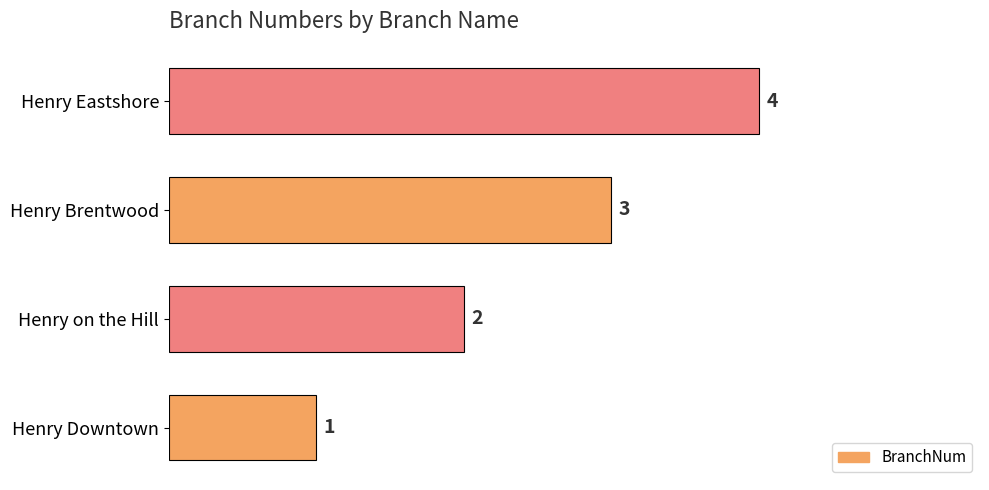

What is the greatest value displayed?

4